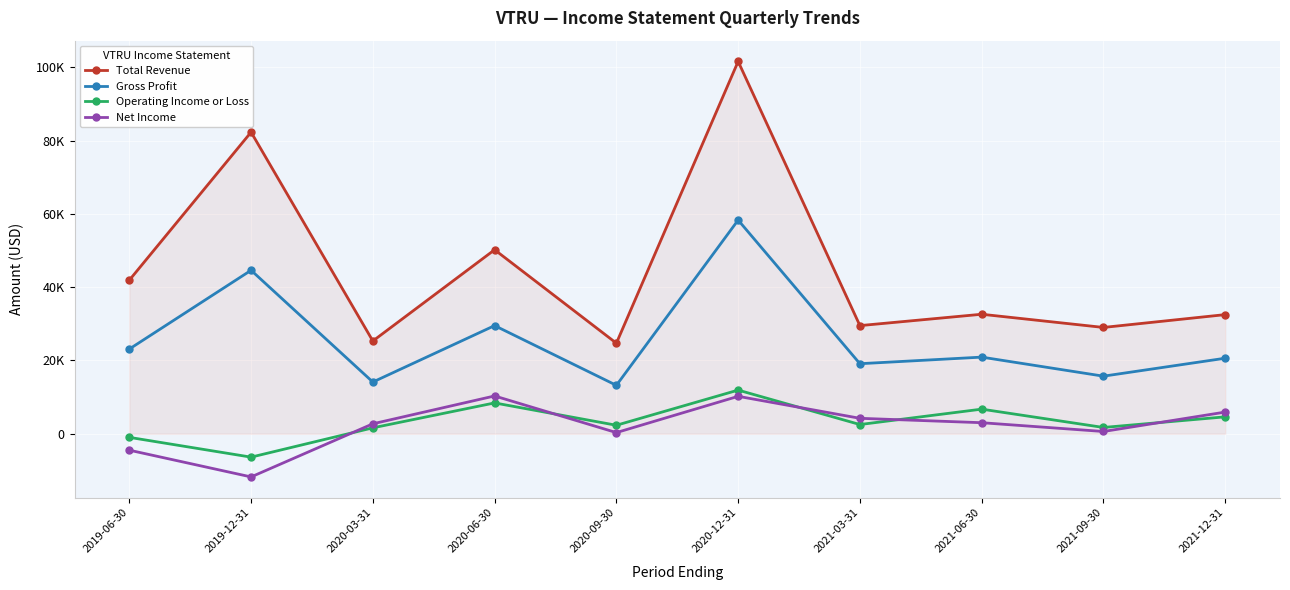

True or false: Net Income and Total Revenue cross at least once.

False